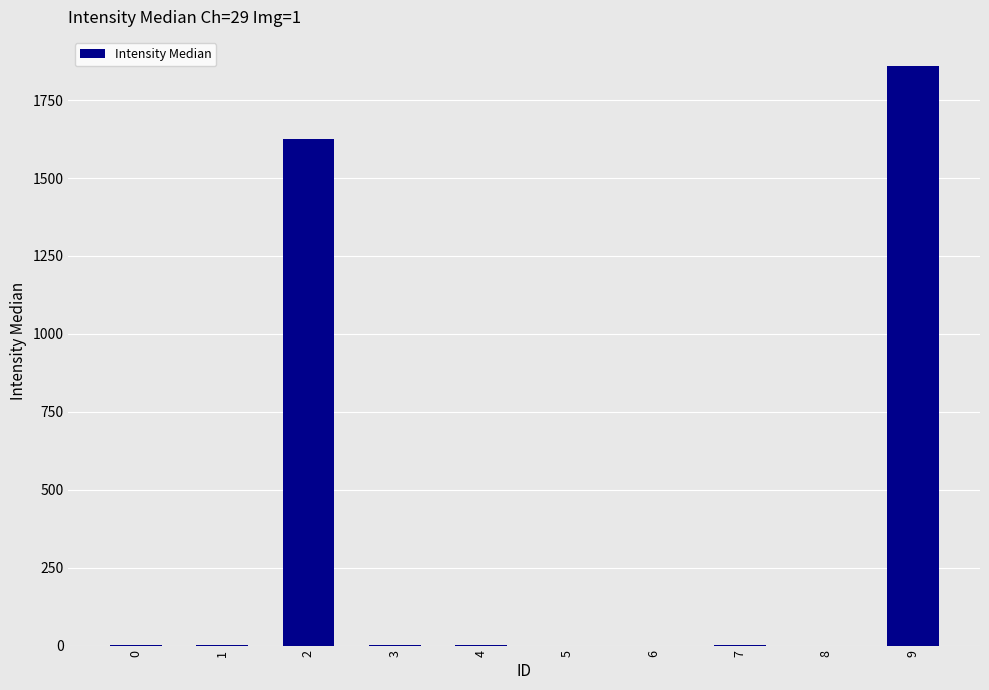

The value at 2 is 2205.2. True or false?

False